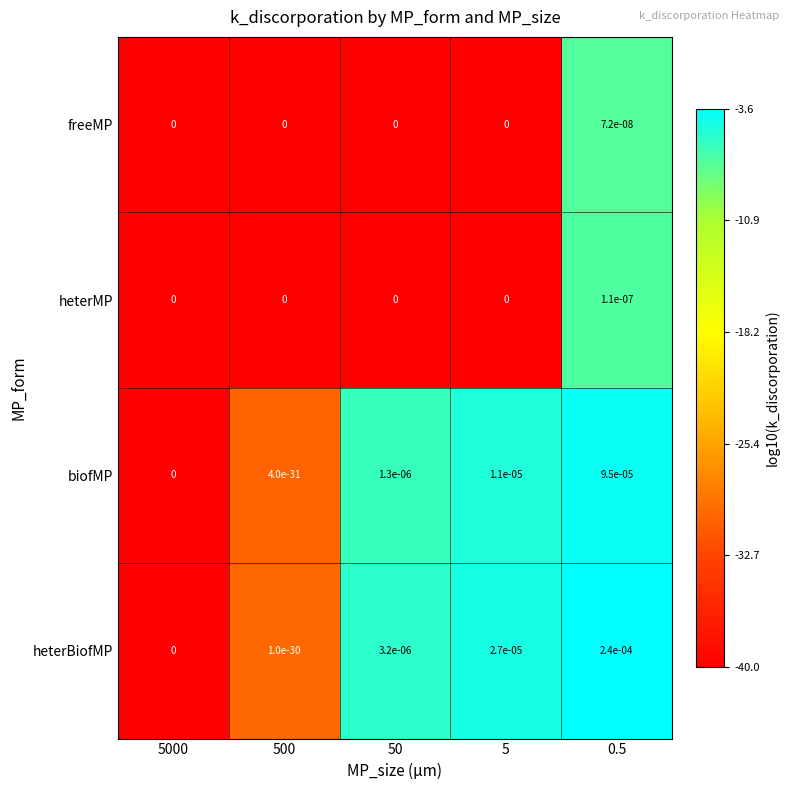

Which series has the largest range (max minus min)?

heterBiofMP